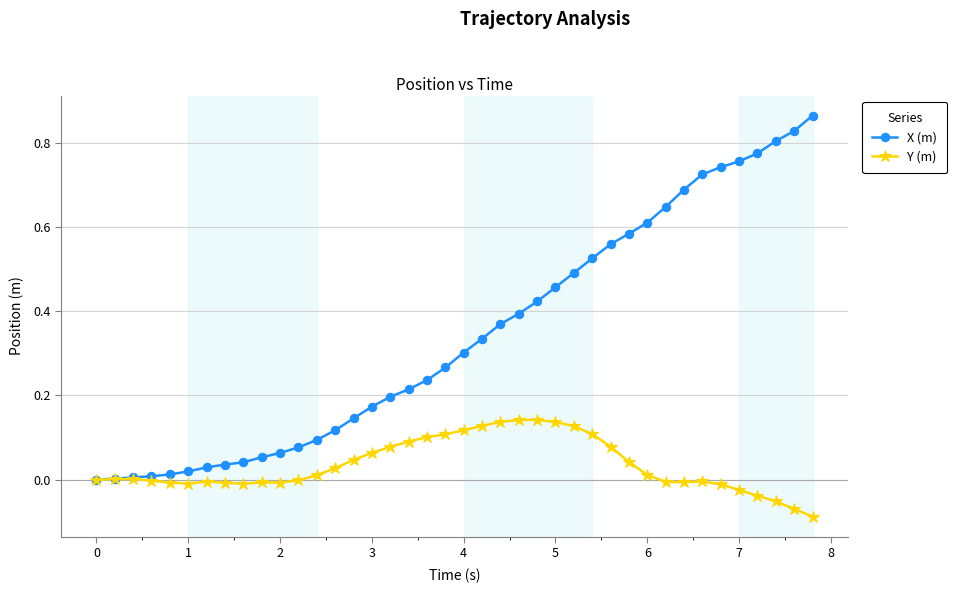

List the series in order of their overall mean, highest first.

X (m), Y (m)